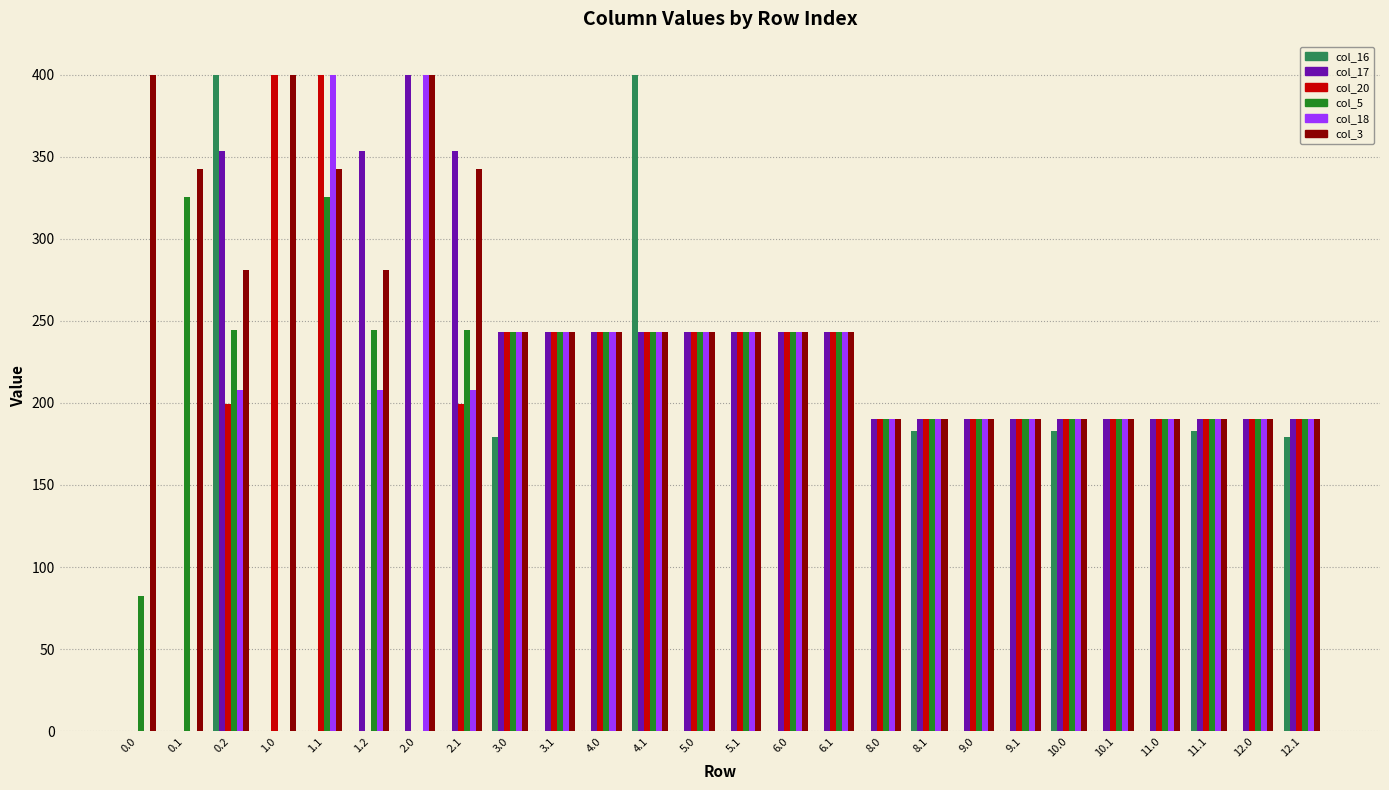

Are the bars horizontal?

No